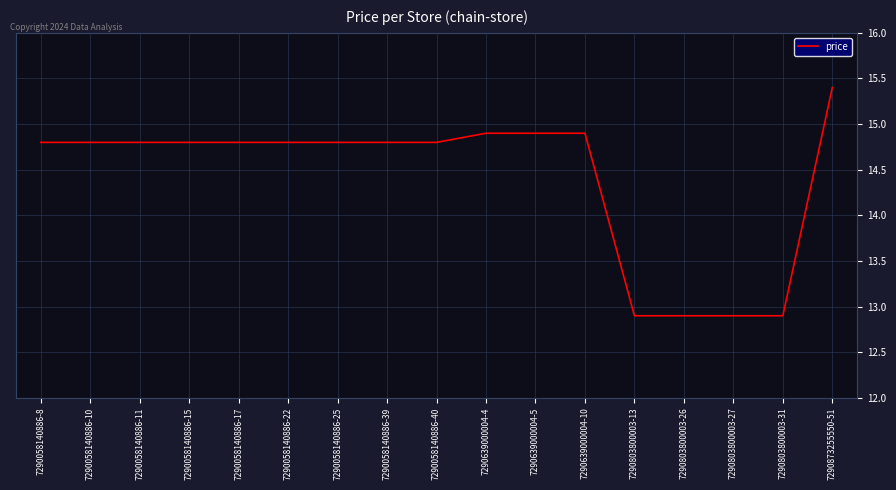

What is the ratio of the value at 7290639000004-10 to the value at 7290803800003-27?

1.2